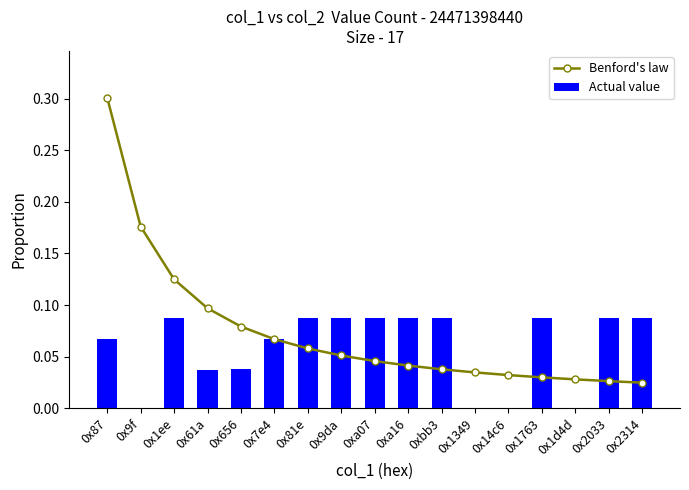

True or false: Actual value has a value of 0.0 at 0x1349.

True